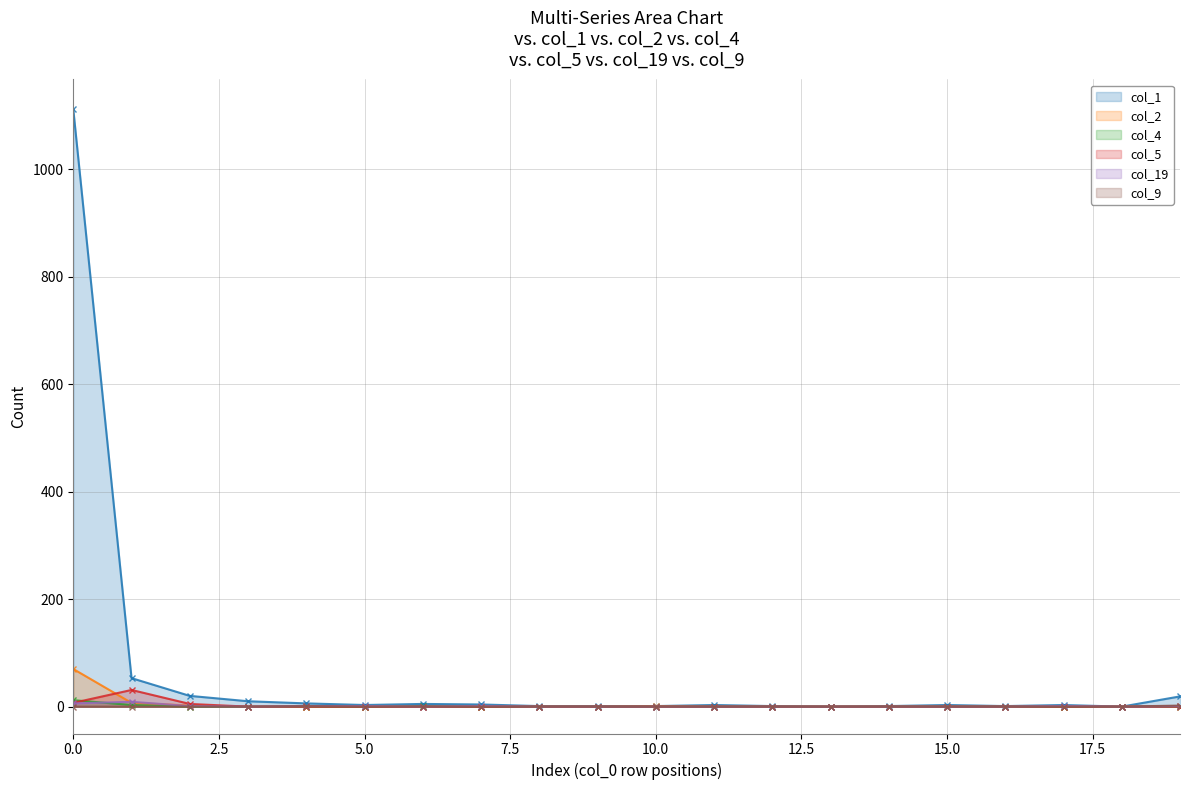

Is it true that col_1 equals 1 at 5?

False